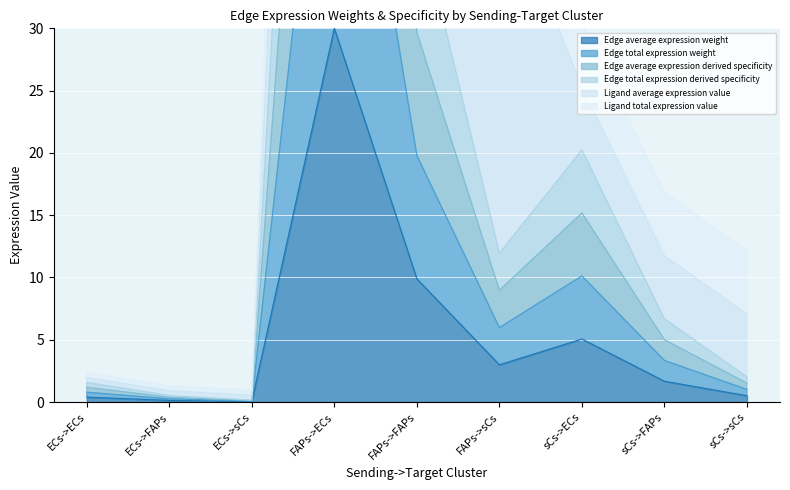

What is the minimum value for Edge total expression weight?

0.1